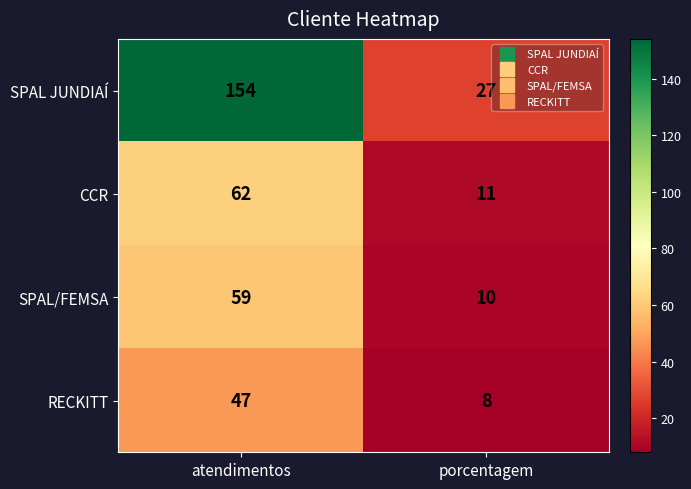

Reading right to left, extract all data points from this chart.

SPAL JUNDIAÍ: porcentagem=27	atendimentos=154
CCR: porcentagem=11	atendimentos=62
SPAL/FEMSA: porcentagem=10	atendimentos=59
RECKITT: porcentagem=8	atendimentos=47